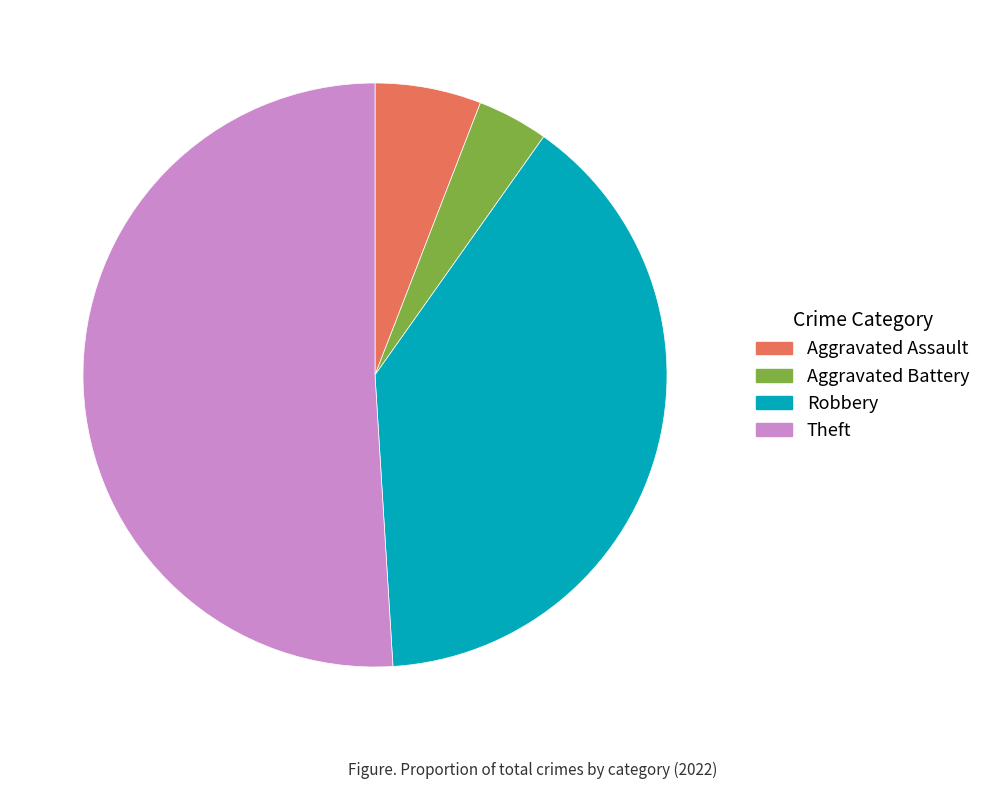

Is there a majority slice in this chart?

Yes